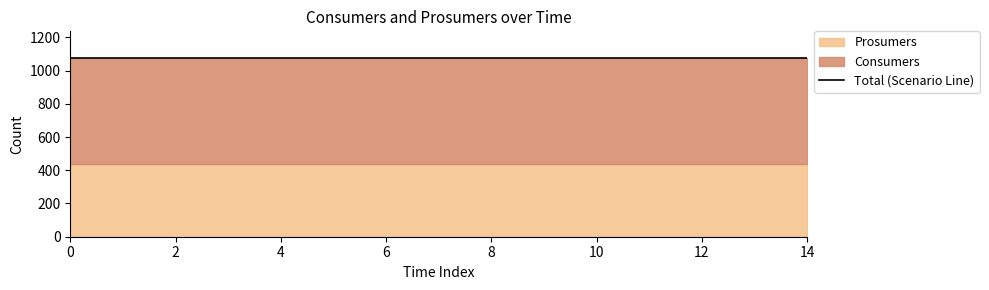

The Prosumers series shows 440 at 14. True or false?

True